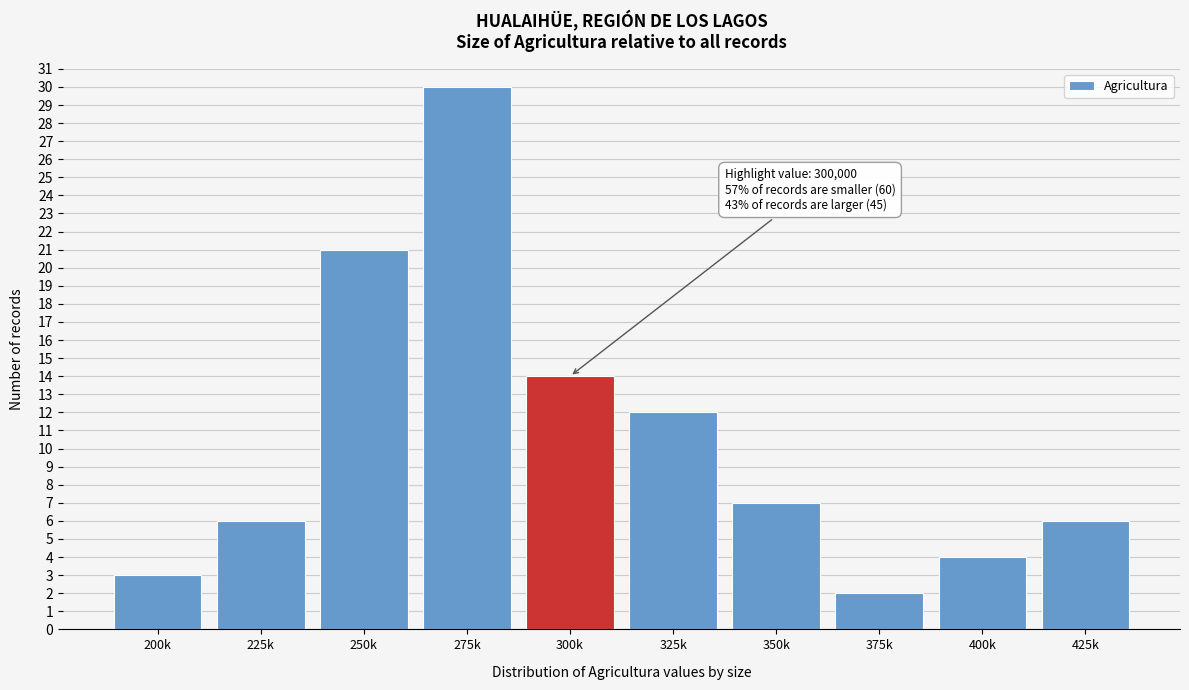

Reading left to right, transcribe all the data shown in this chart.

200k=3	225k=6	250k=21	275k=30	300k=14	325k=12	350k=7	375k=2	400k=4	425k=6